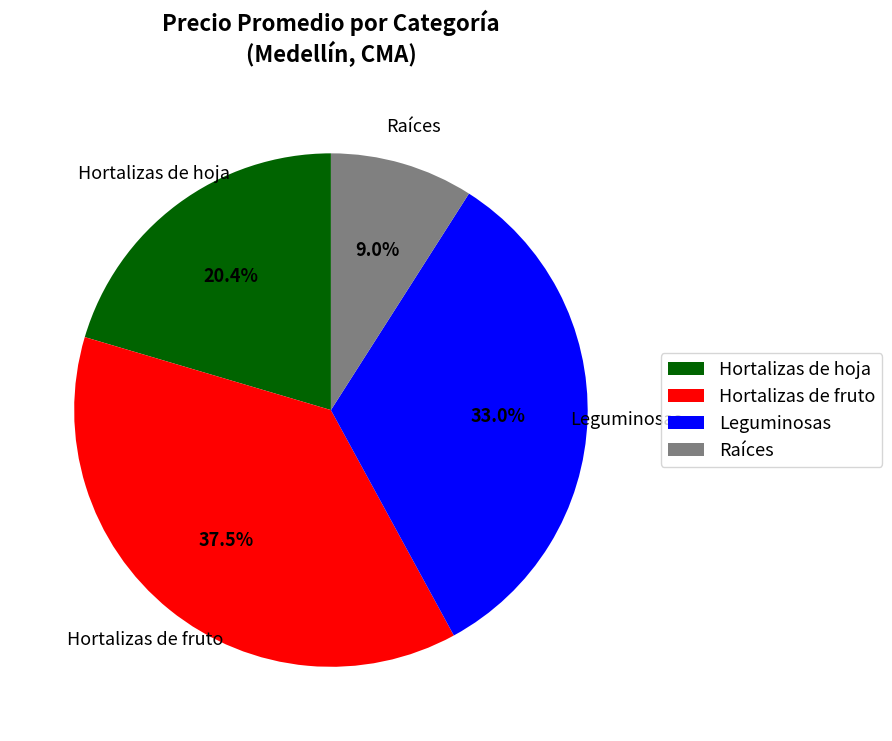

What is the smallest slice in the pie chart?

Raíces